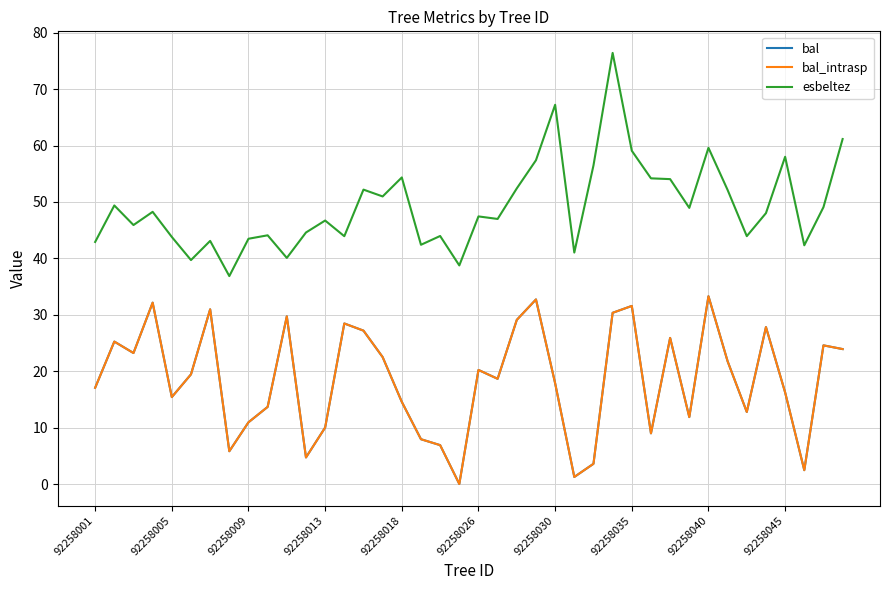

In esbeltez, how many points are higher than both neighbors (excluding endpoints)?

13